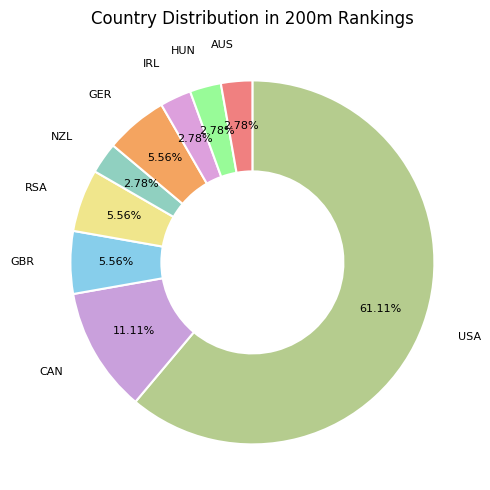

Count the number of slices in the pie.

9